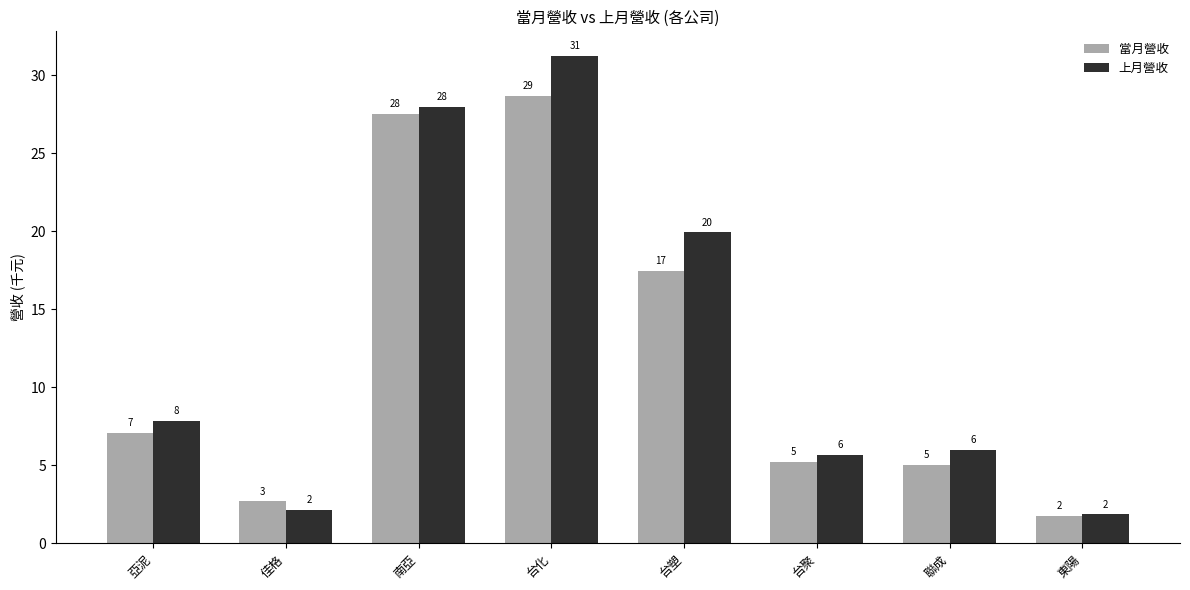

What are all the series names shown in the legend?

當月營收, 上月營收